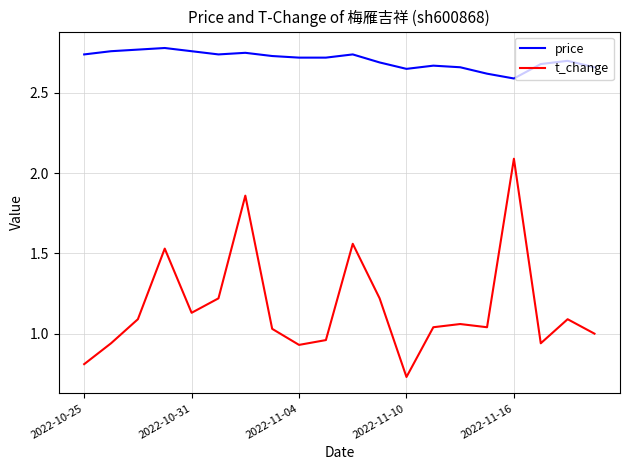

How many price values are between 2 and 3?

20